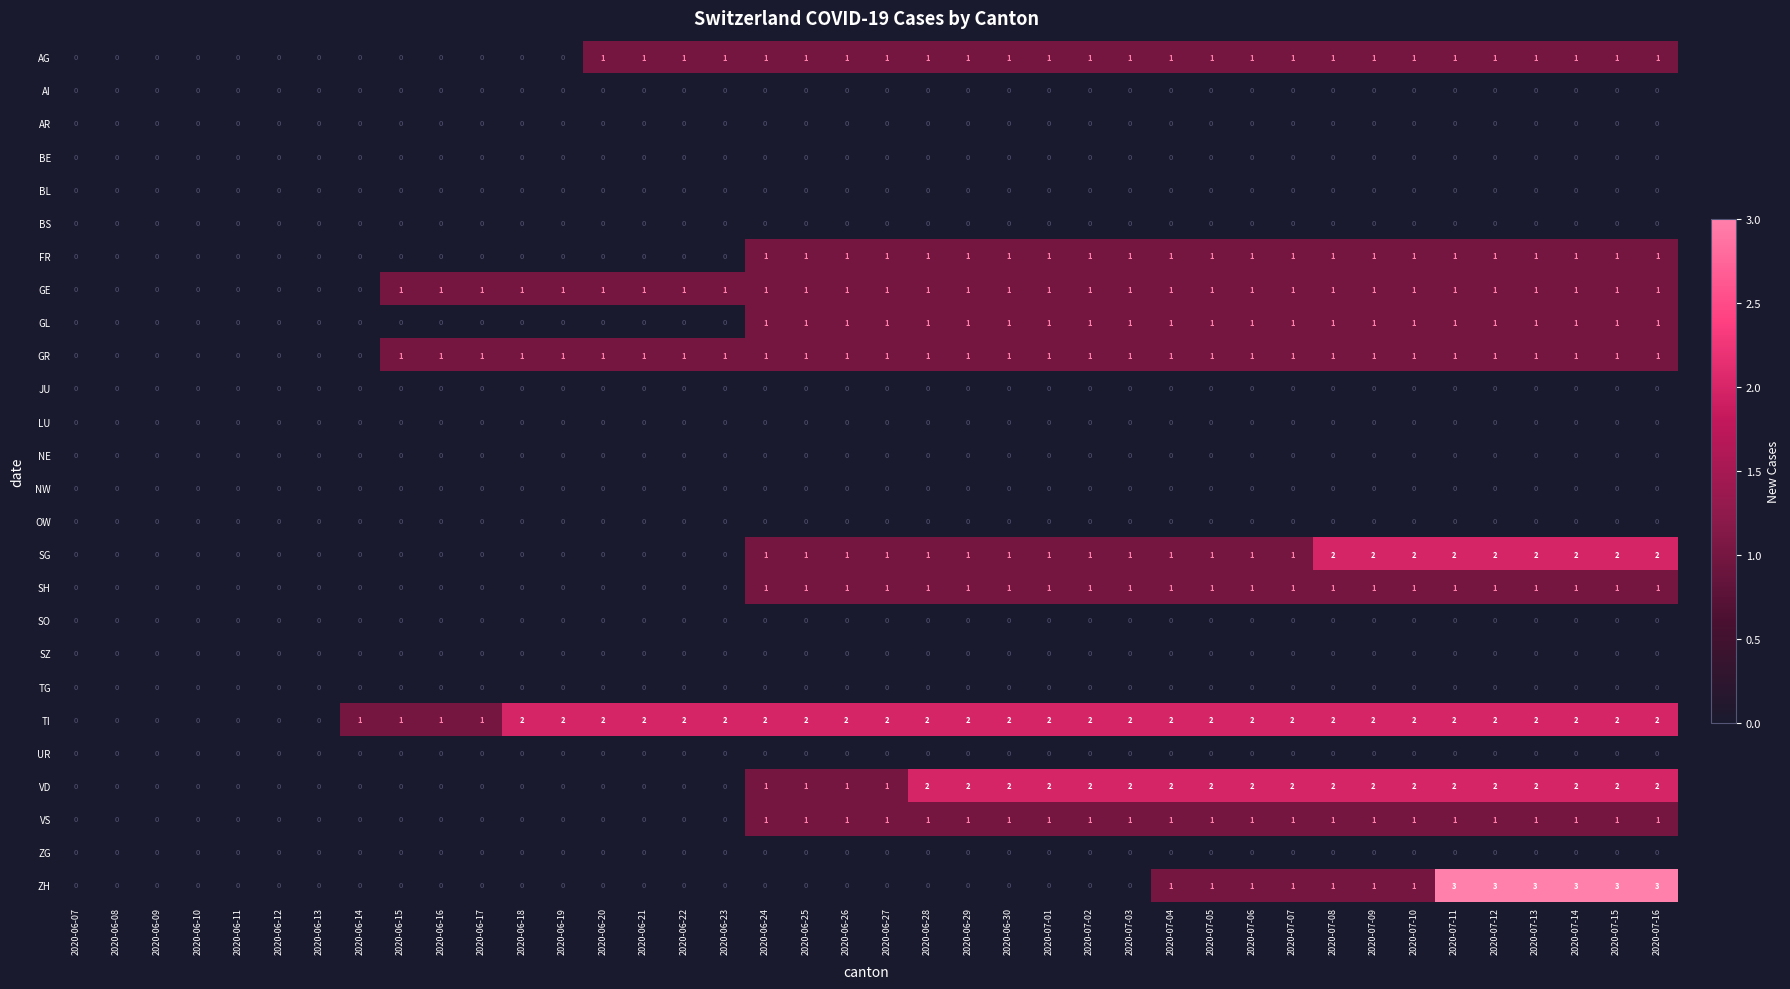

Which series has the largest total across all categories?

TI